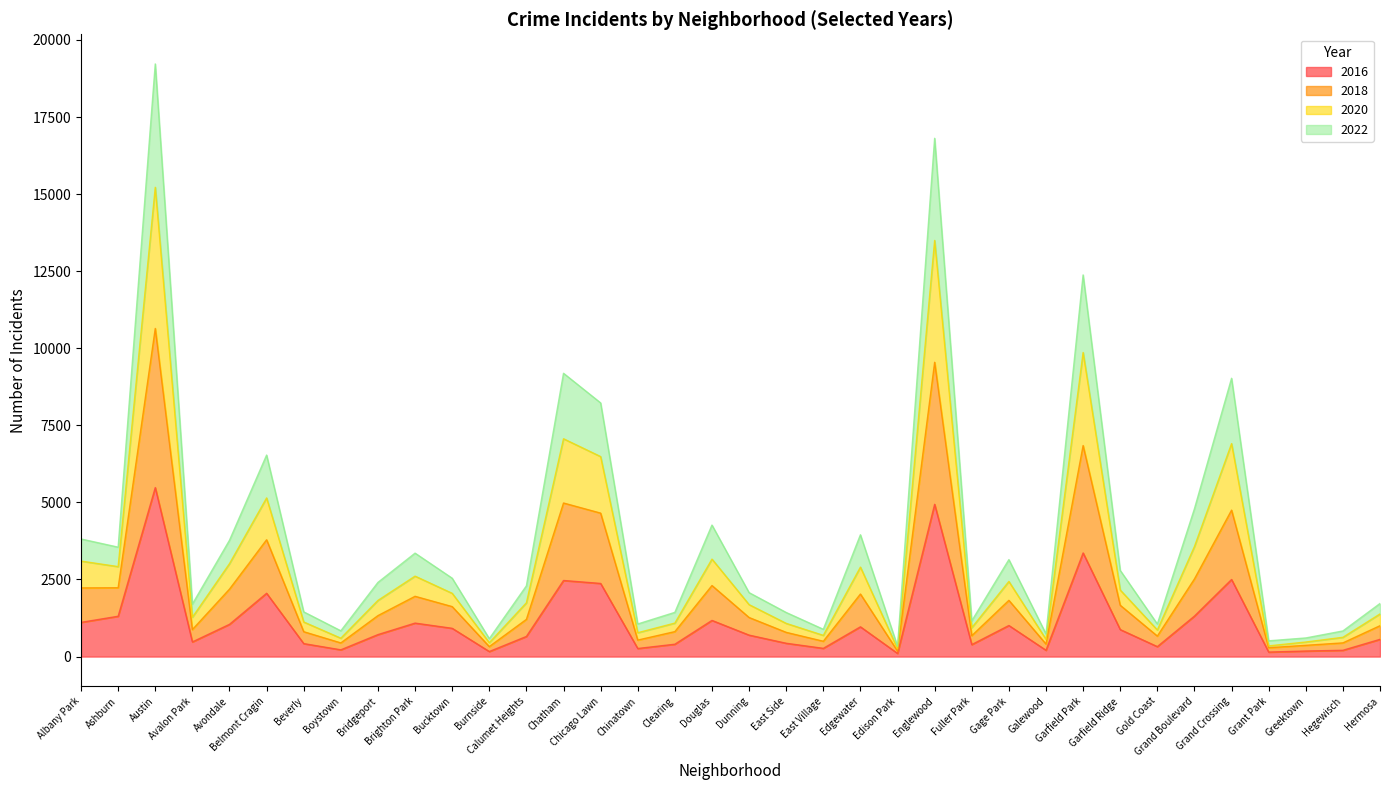

Does the chart display data point markers on the line(s)?

No